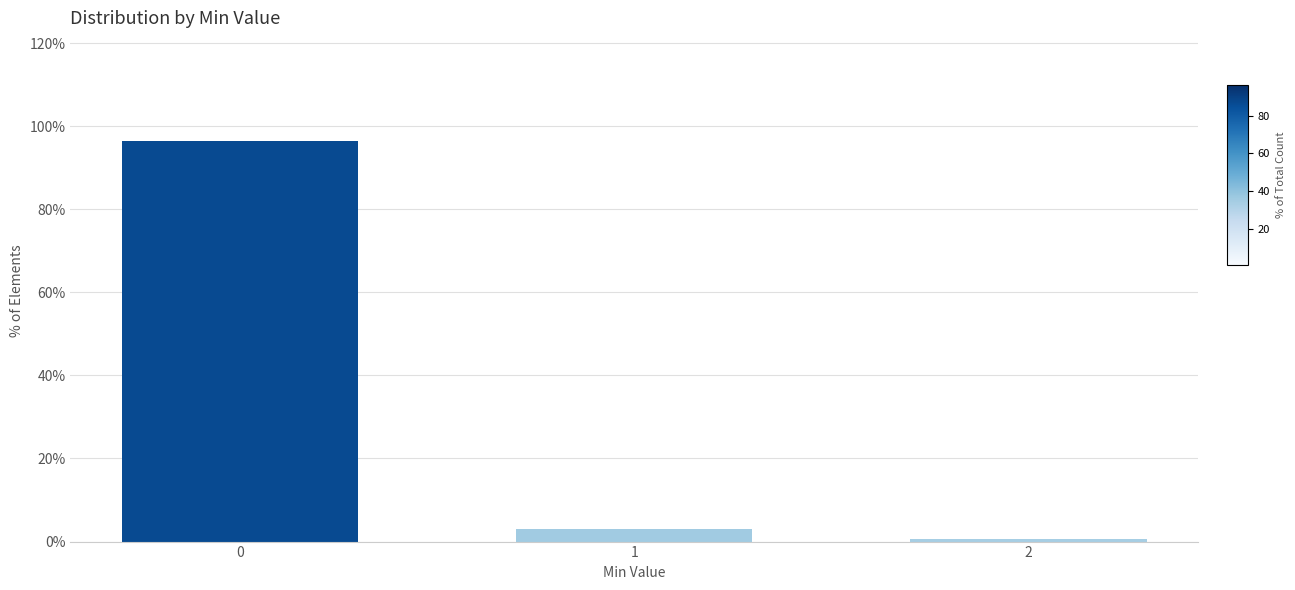

Reading right to left, what are all the values shown in this chart?

2=0.6	1=2.9	0=96.5